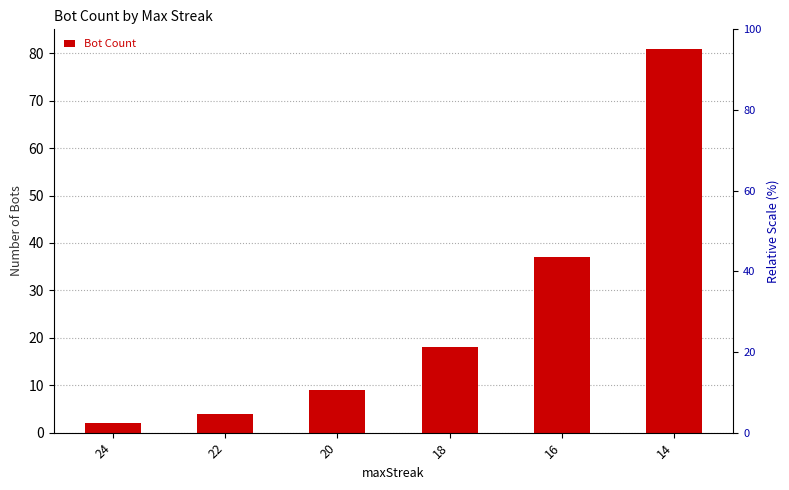

Is it true that the value at 20 is 9?

True